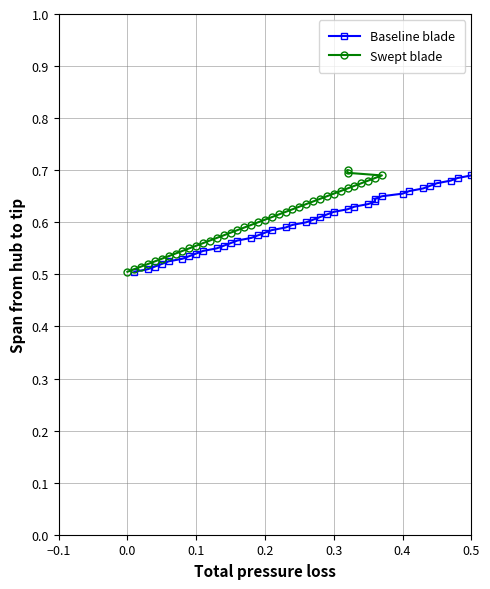

What is the difference between the maximum and second lowest values in the Swept blade series?

0.2